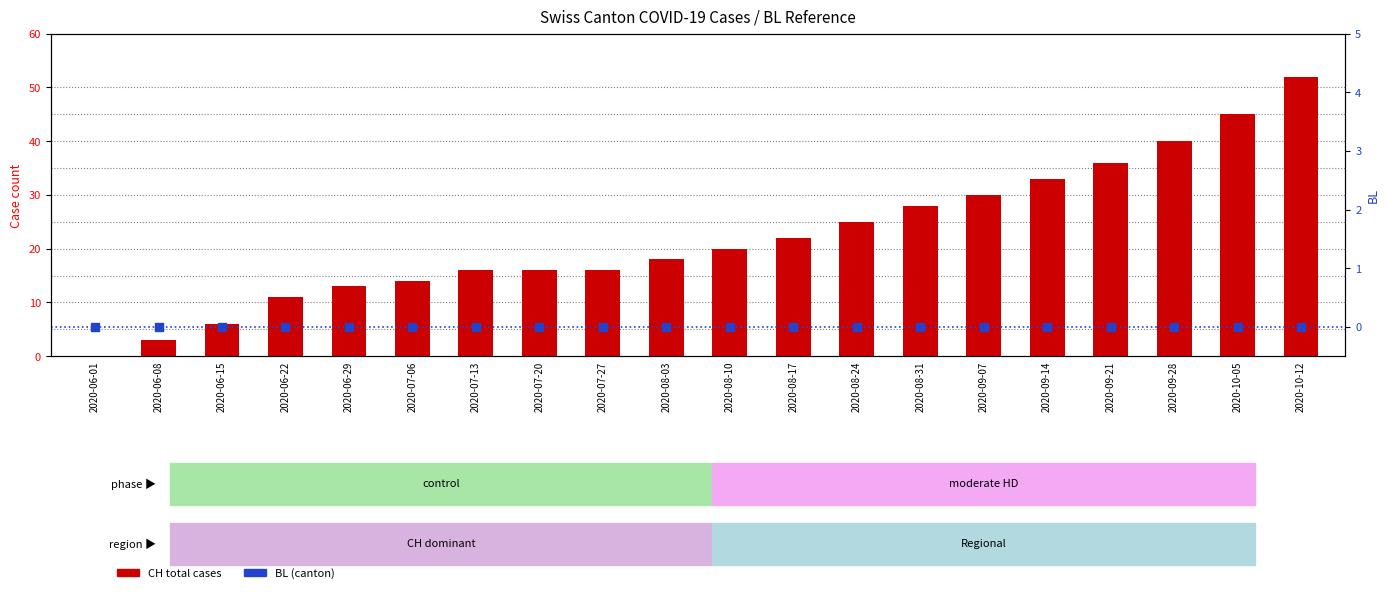

Which series contains the highest Y value?

CH (total)